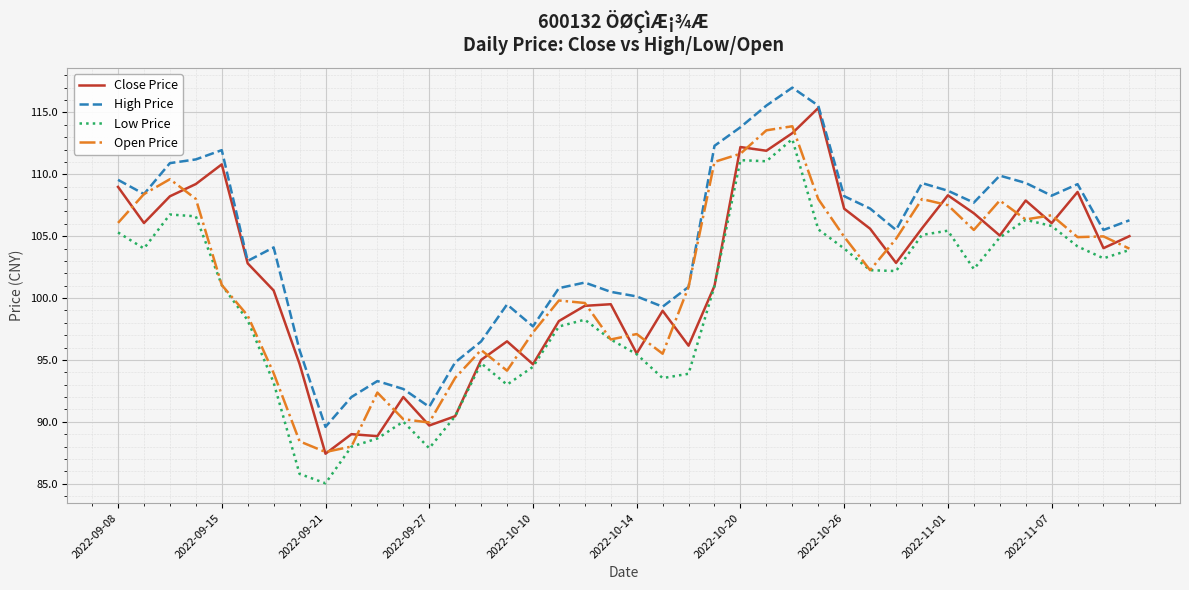

Which series has the largest total across all categories?

High Price